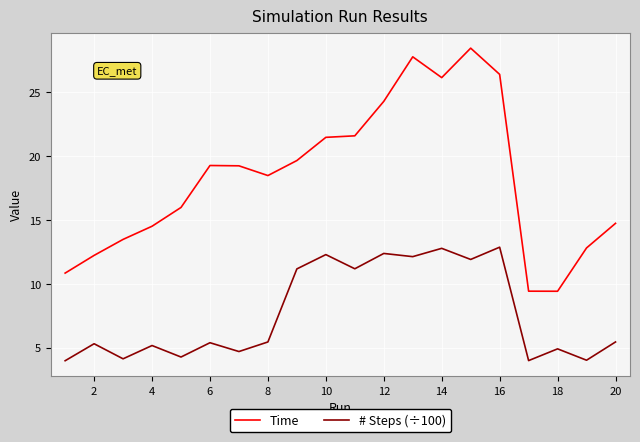

What is the difference between the maximum and minimum values in the # Steps (÷100) series?

8.9